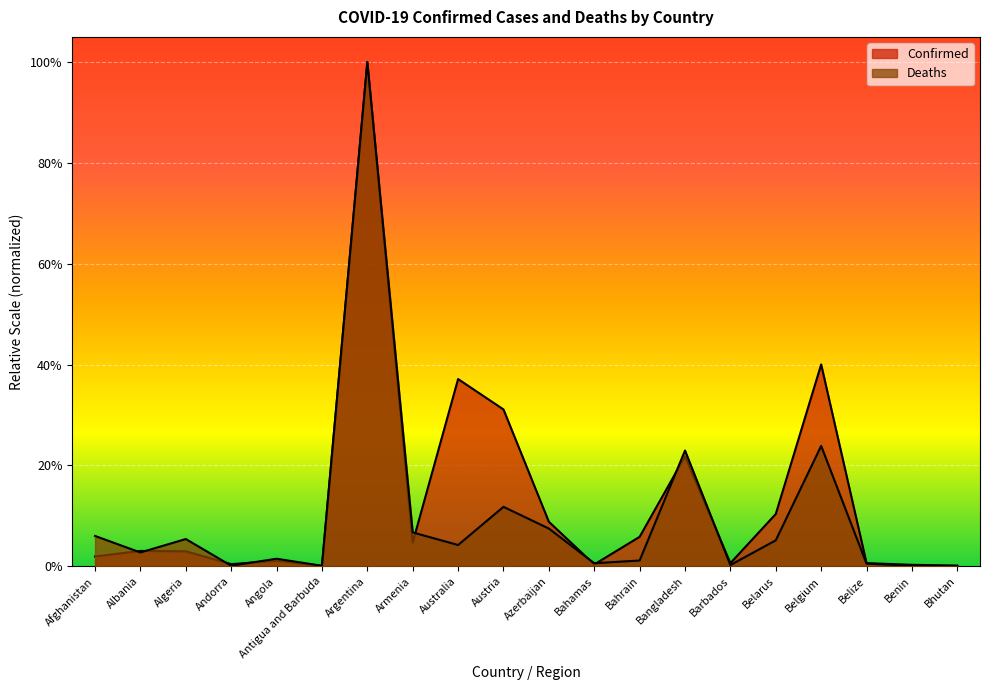

What position from the right is Australia?

12